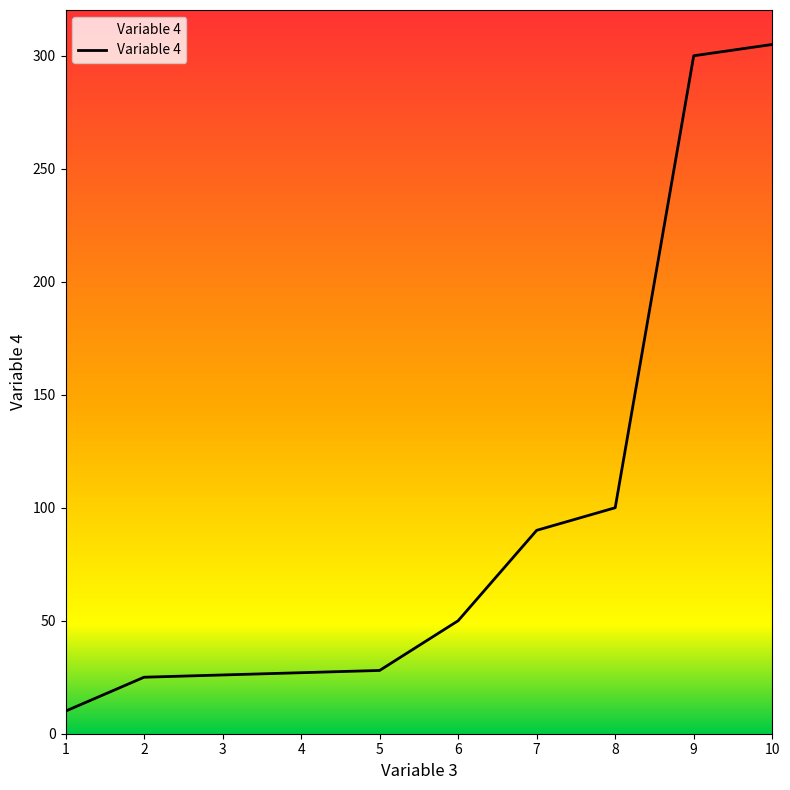

What is the difference between the maximum and minimum values?

295